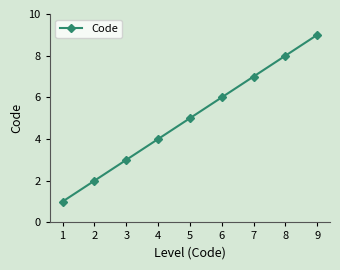

Rank the categories by value from lowest to highest.

1, 2, 3, 4, 5, 6, 7, 8, 9